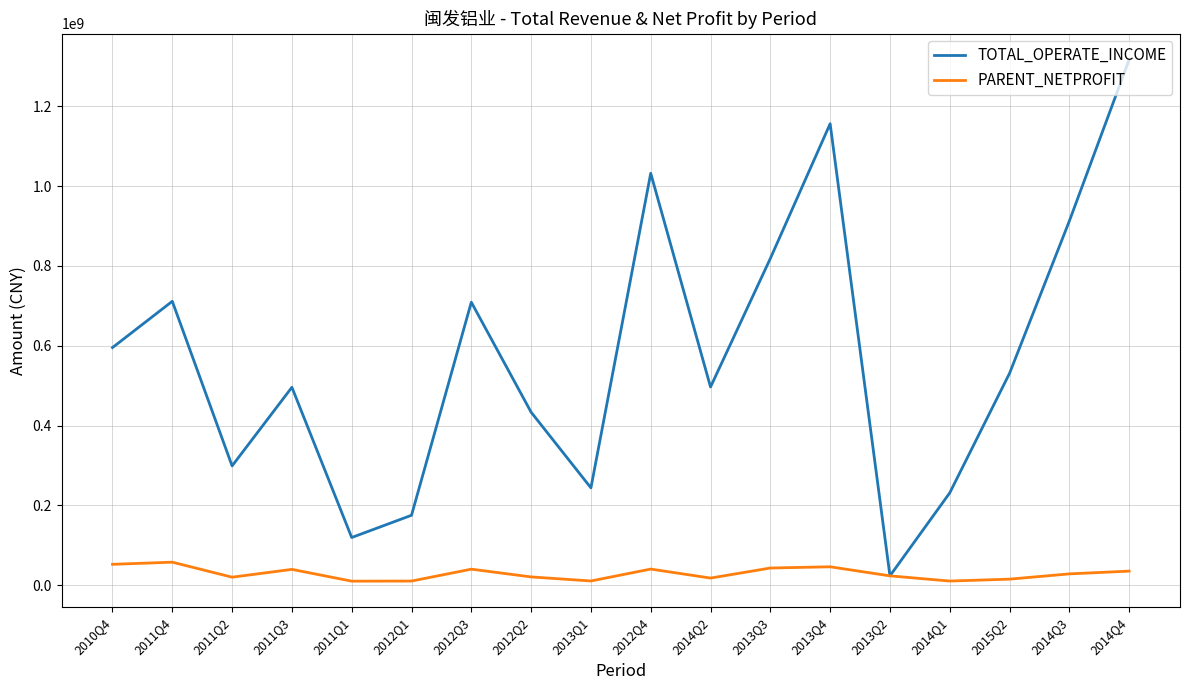

What is the minimum value for TOTAL_OPERATE_INCOME?

23362420.2